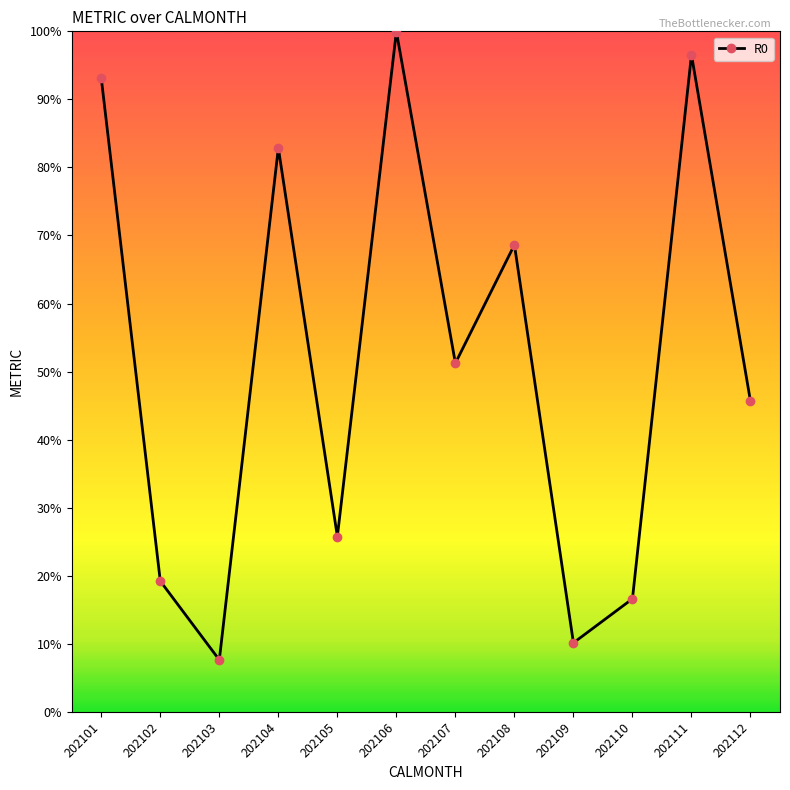

At which label does the data first exceed 51?

202101